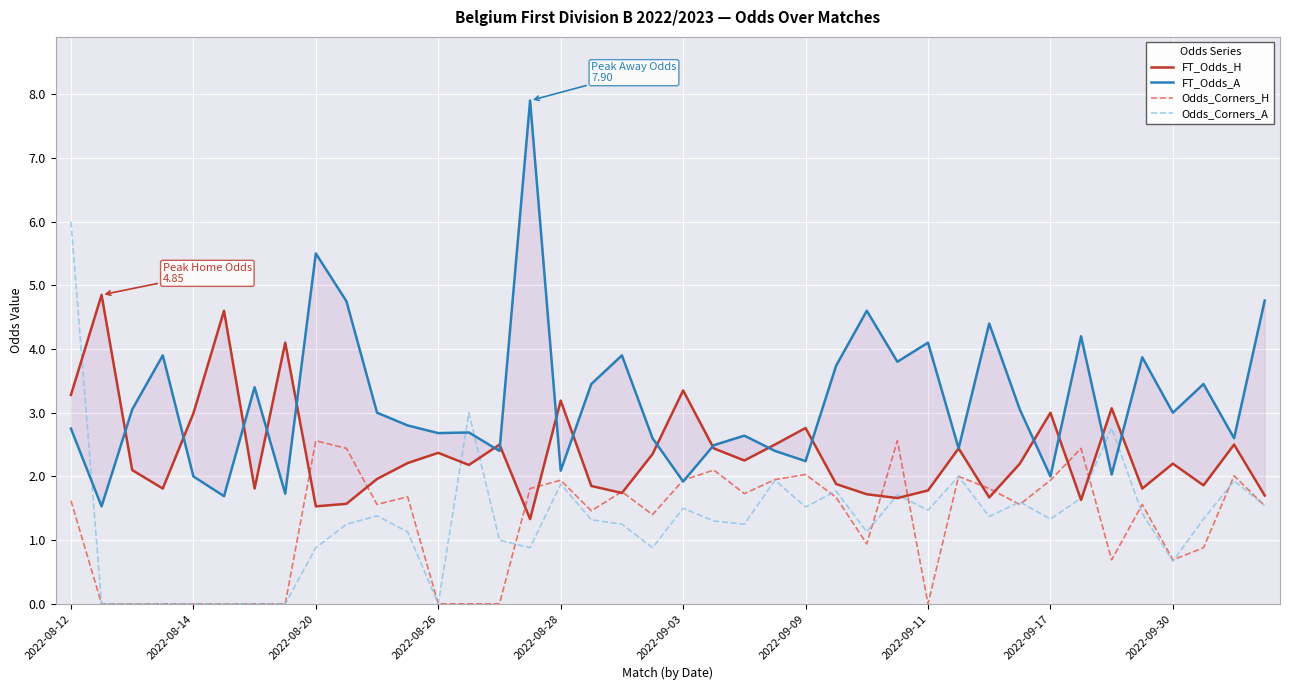

After their last crossing, which series has the higher values: FT_Odds_A or Odds_Corners_H?

FT_Odds_A